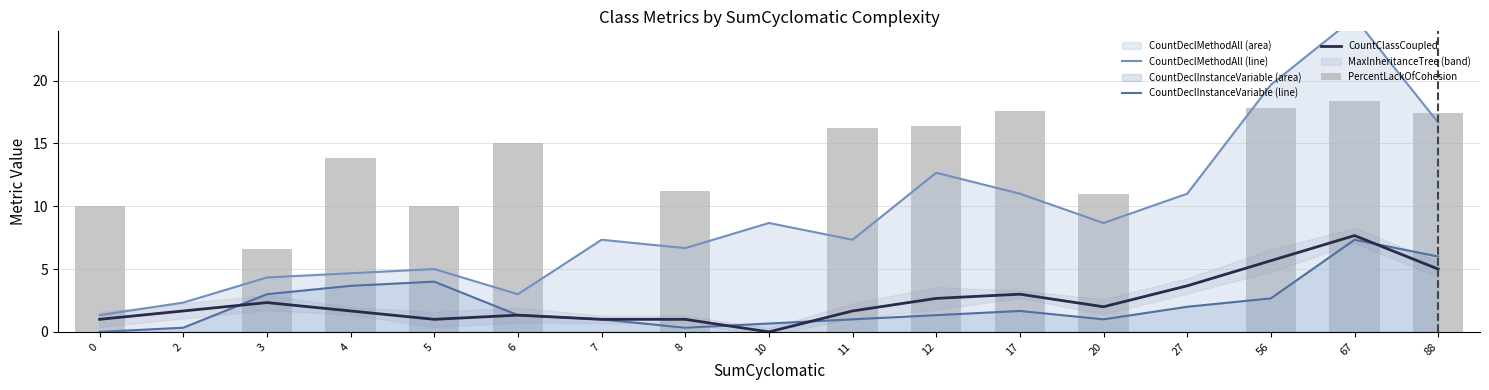

At which category is the sum across all series the highest?

67